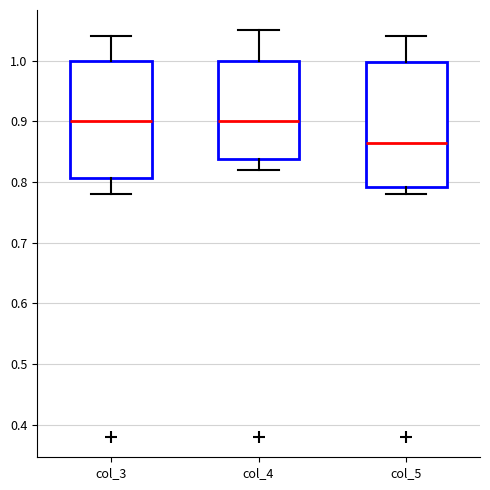

Where is the upper edge of the box for col_4 on the y-axis? The values are not printed on the chart, so give them approximately, as read against the axis.

1.00